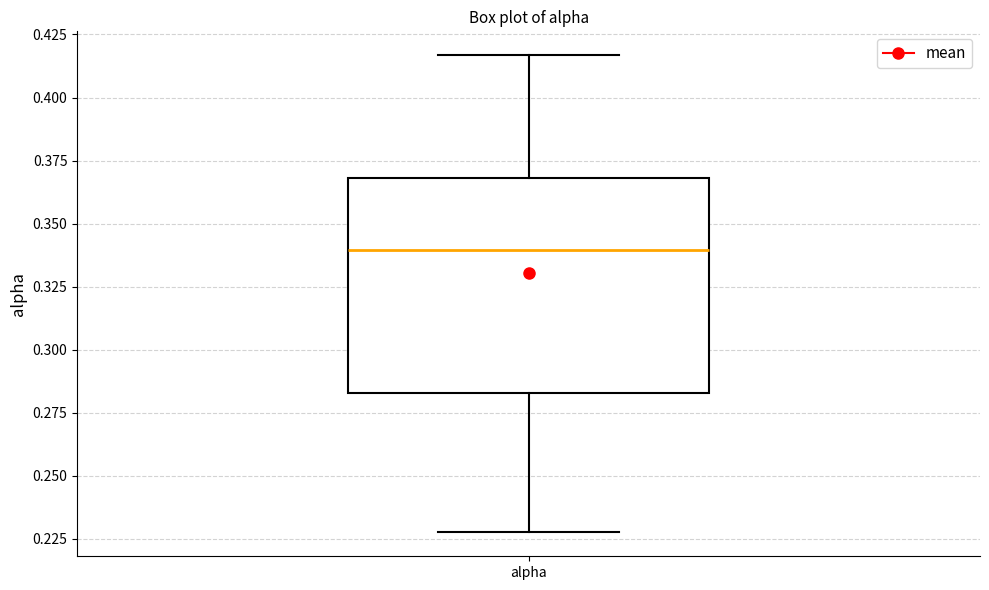

Transcribe this box plot: give where the median line is, the range the box spans, and where the two whiskers end, as read against the y-axis. The values are not printed on the chart, so give them approximately, as read against the axis.

median 0.340, box 0.285 to 0.370, whiskers 0.230 to 0.415